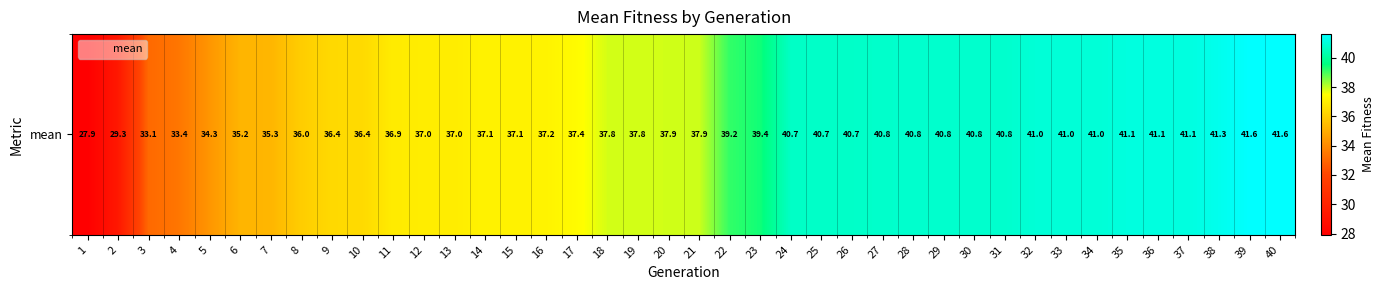

Where does the data first go above 37?

14